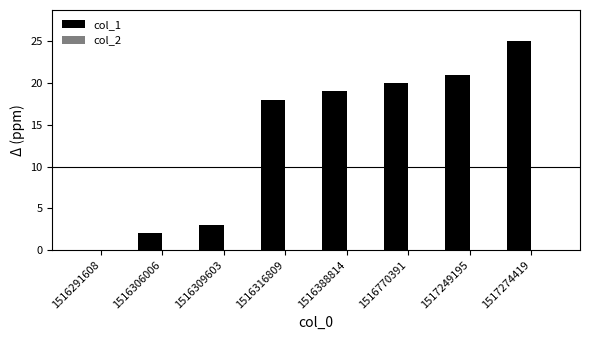

Between 1516291608 and 1516770391, which is larger?

1516770391